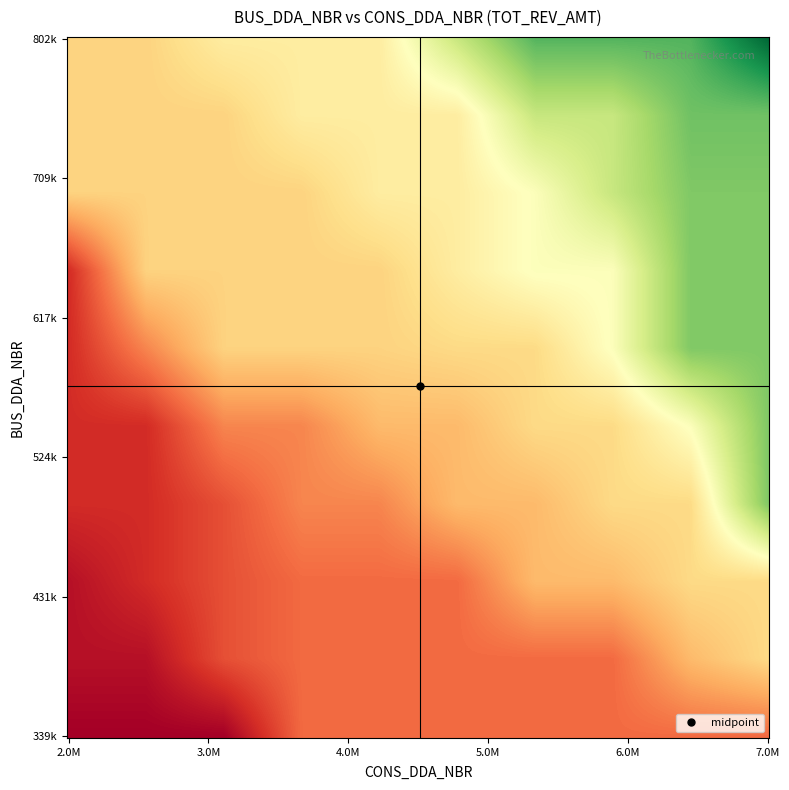

List the series in order of their peak value, lowest first.

BUS_DDA_NBR, CONS_DDA_NBR, TOT_REV_AMT